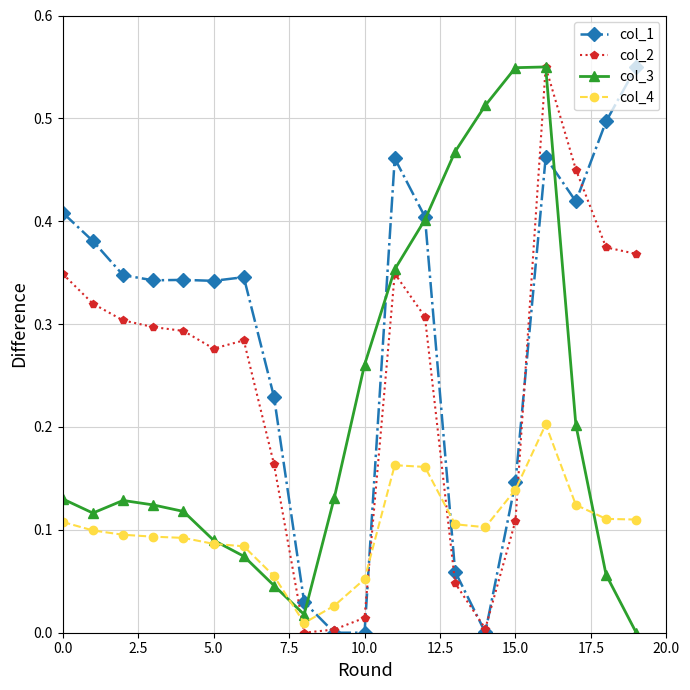

How many lines are shown in the chart?

4